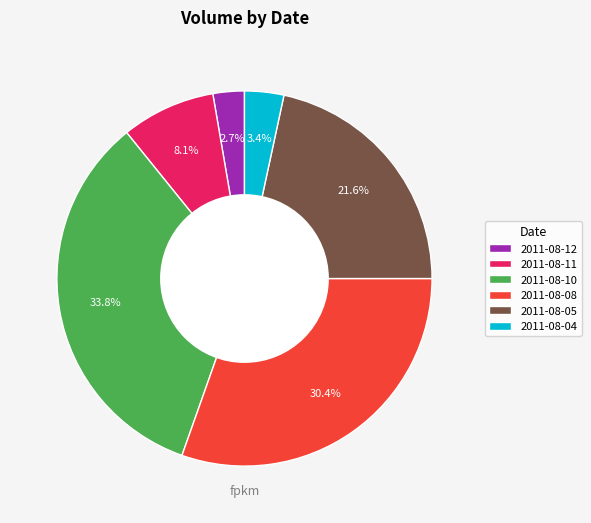

Which category has the smallest portion of the pie?

2011-08-12